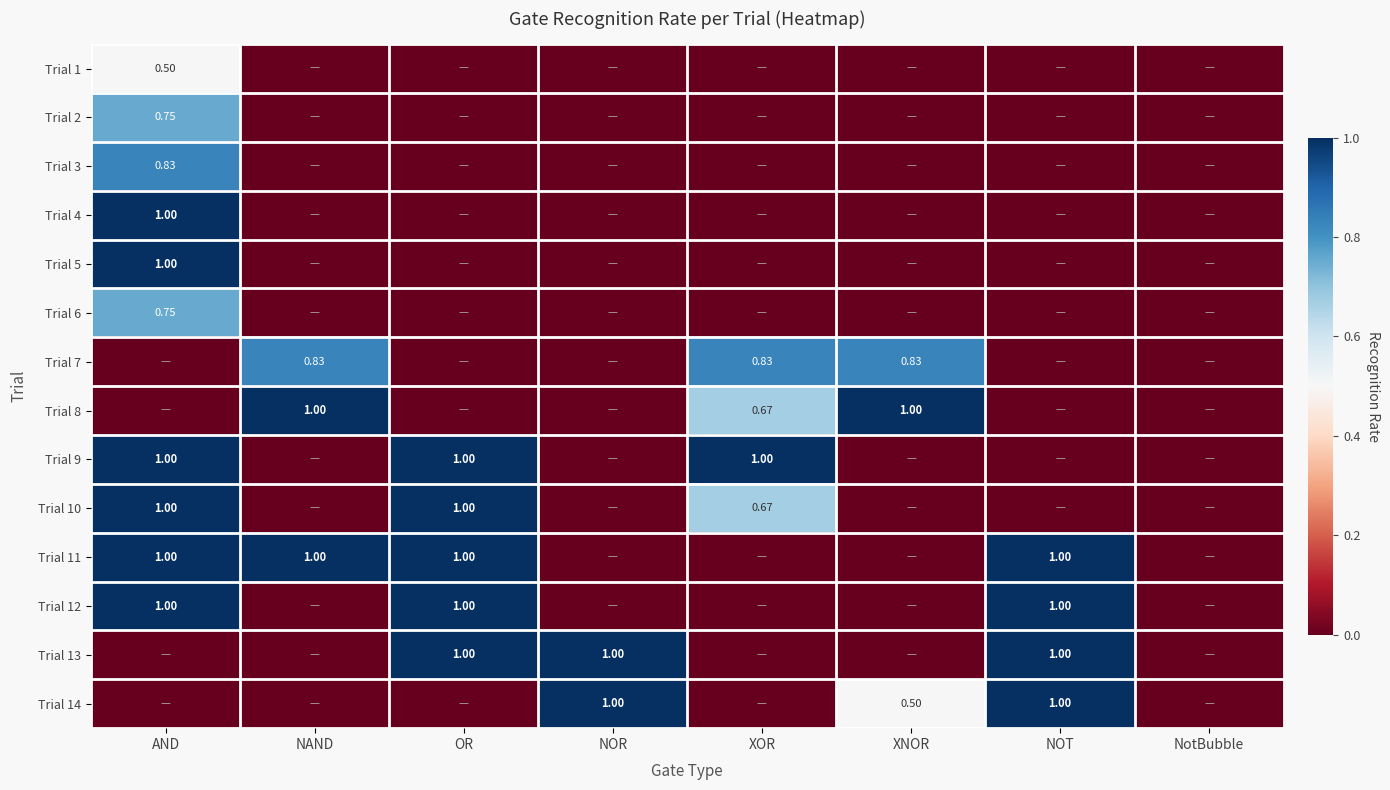

Is the value of Trial 7 at NAND greater than the value of Trial 9 at OR?

No